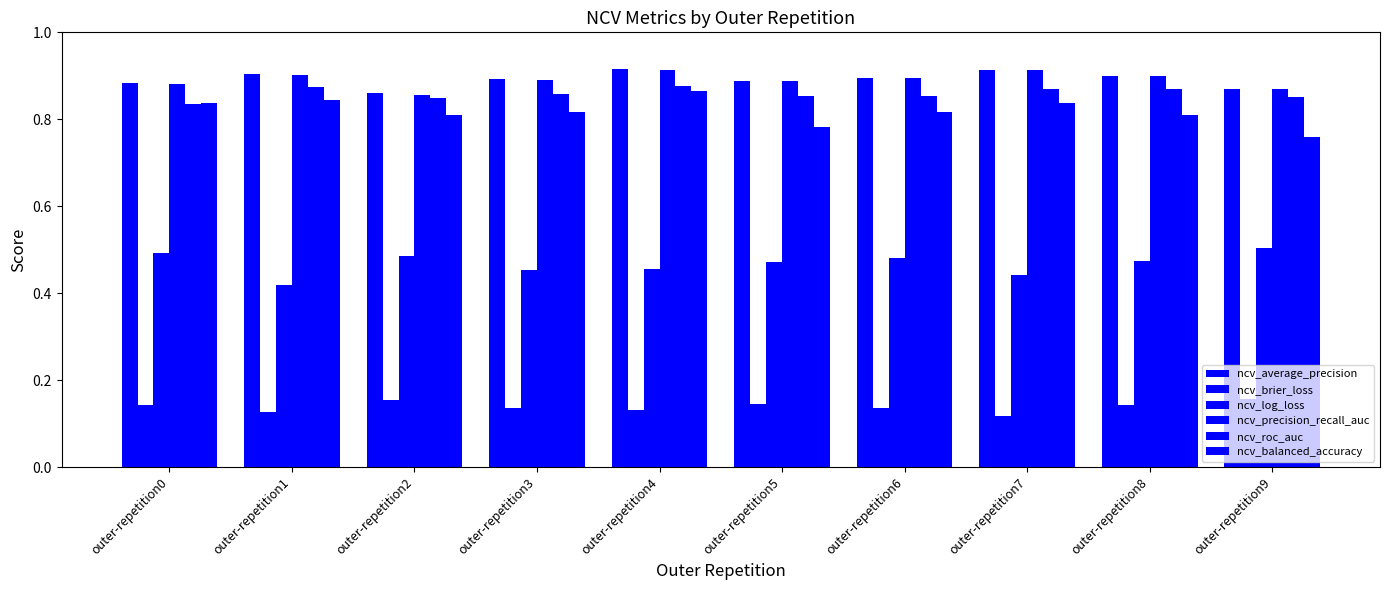

Which series changed the most between outer-repetition6 and outer-repetition8?

ncv_roc_auc